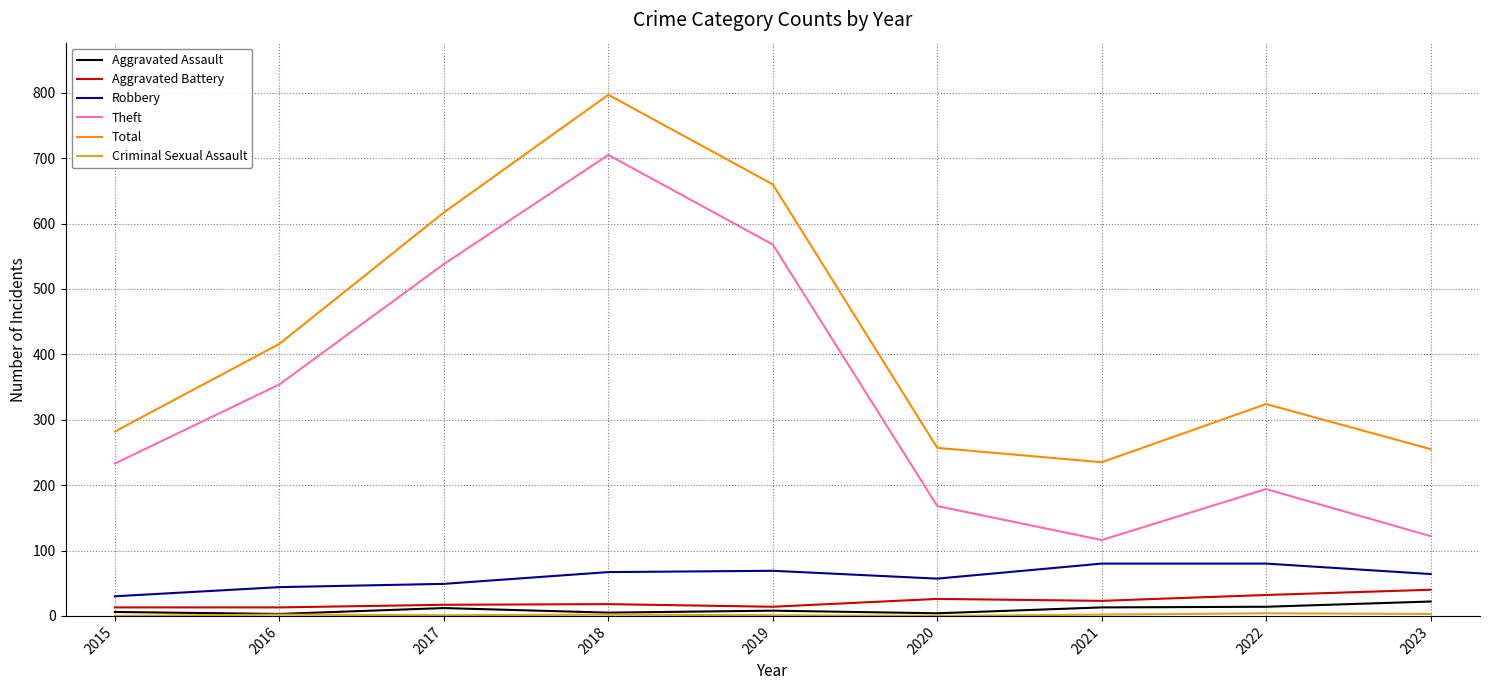

What is the maximum value shown in the chart?

797